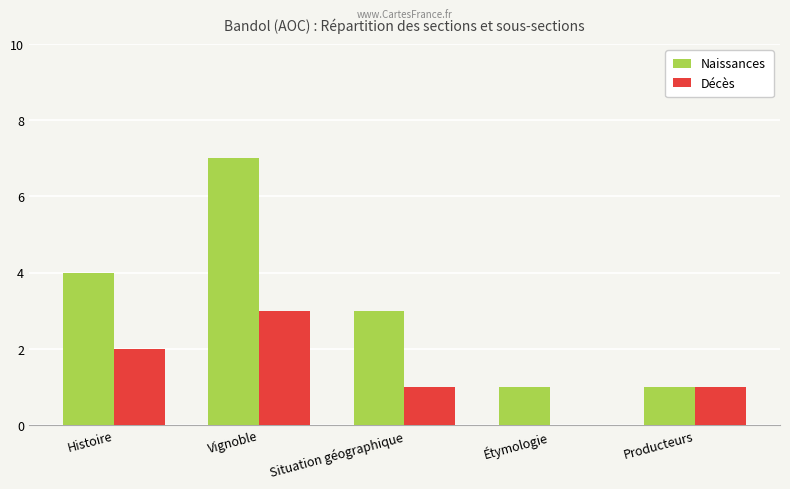

At which label does Décès first exceed 1?

Histoire